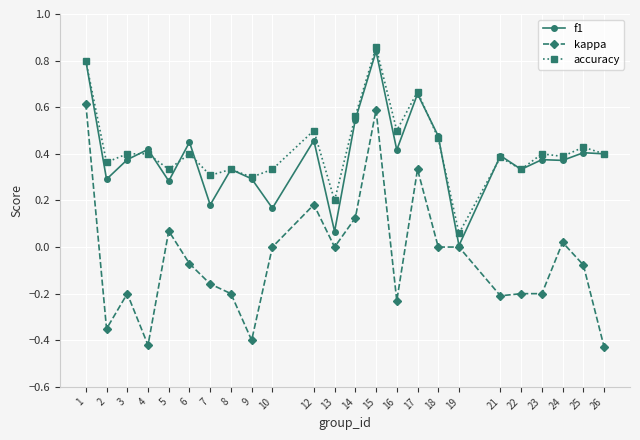

Which series changed the most between 15 and 26?

kappa